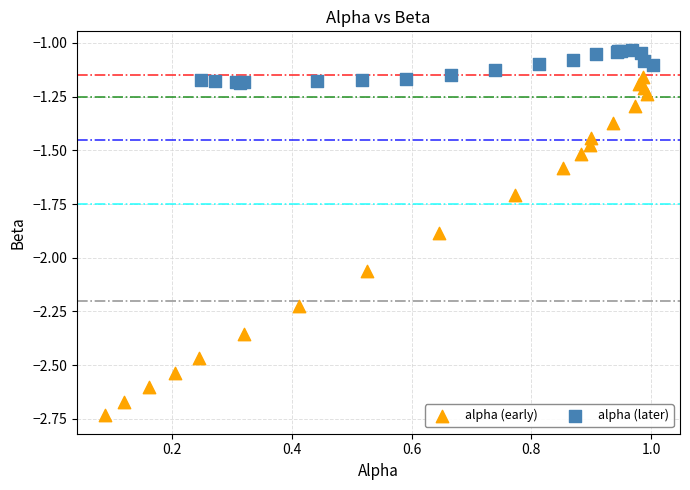

Which series contains the lowest Y value?

alpha (early)